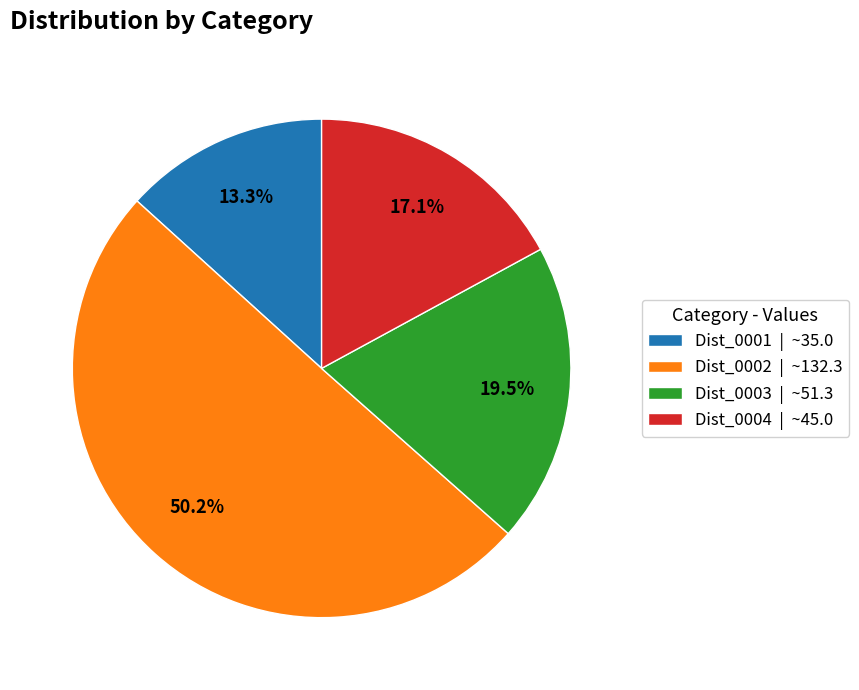

Rank the categories by value from highest to lowest.

Dist_0002, Dist_0003, Dist_0004, Dist_0001